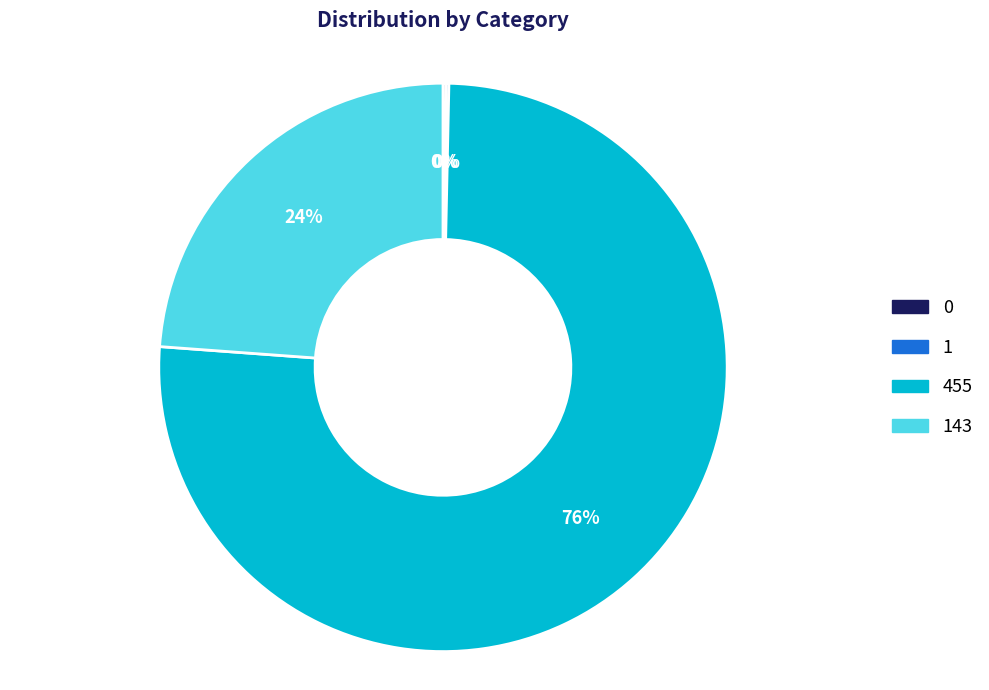

Is it true that 455 is 76% of the pie?

True